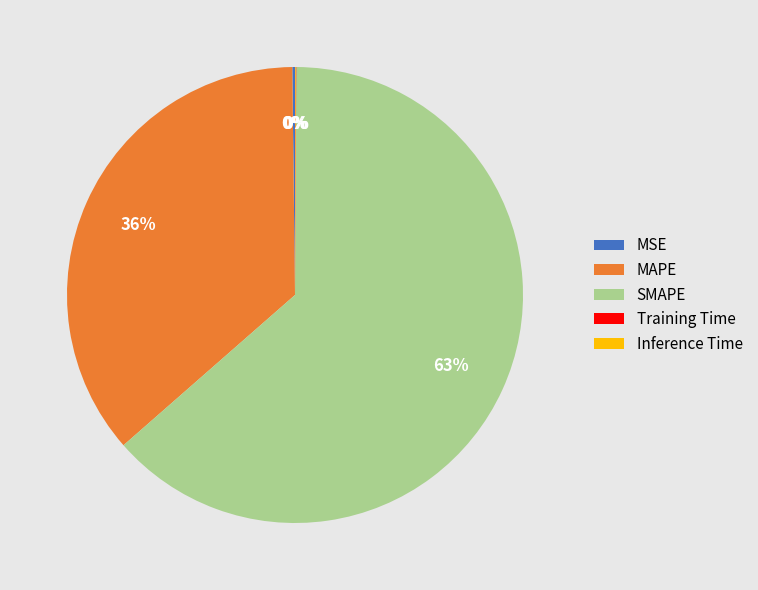

To the nearest percent, what is the average slice percentage?

20%